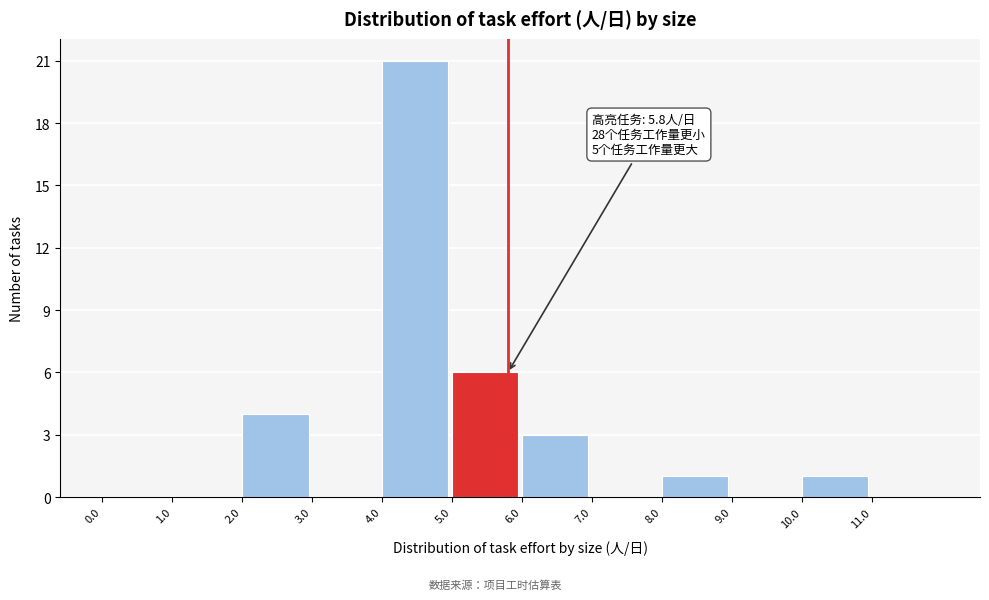

Which range on the x-axis has the tallest bar?

4 to 5